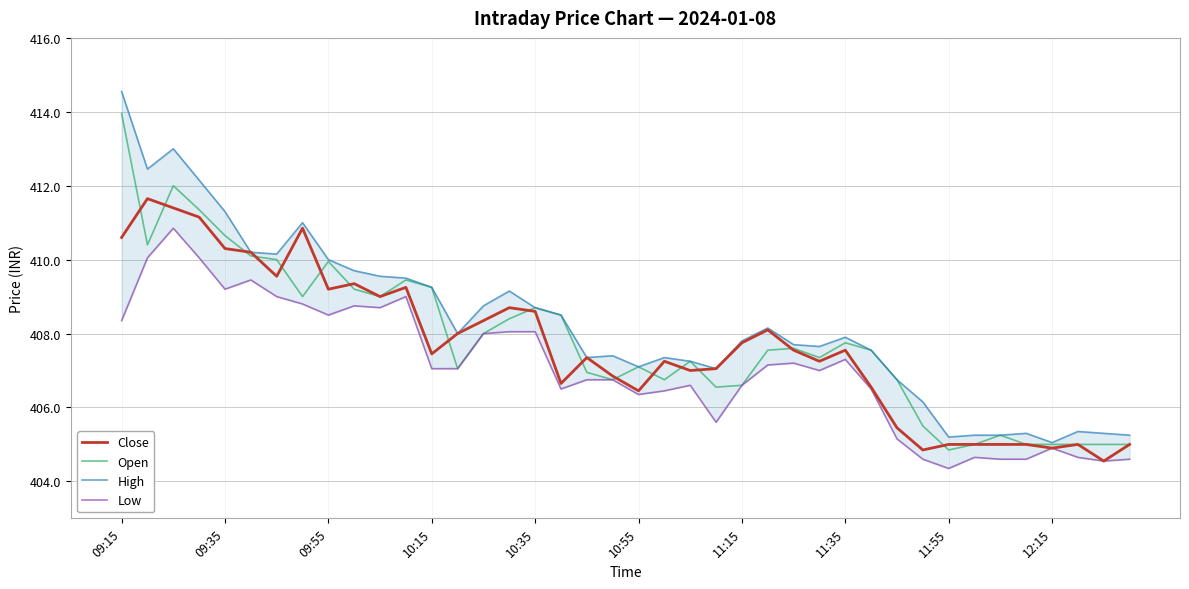

True or false: Low and Close intersect in this chart.

False